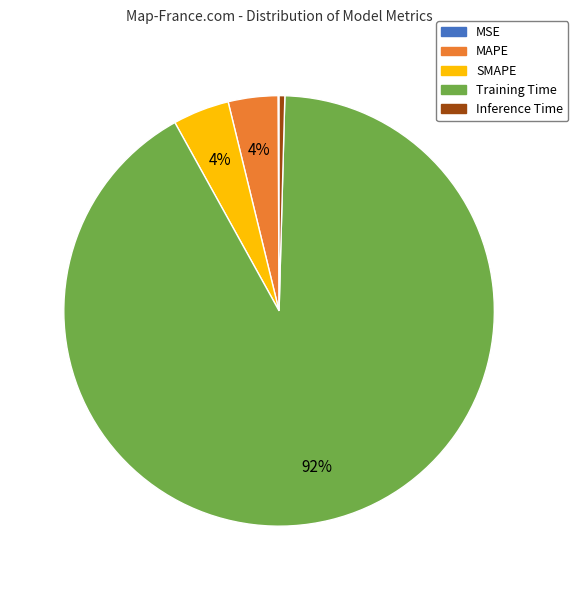

What percentage is the Training Time slice, to the nearest percent?

92%